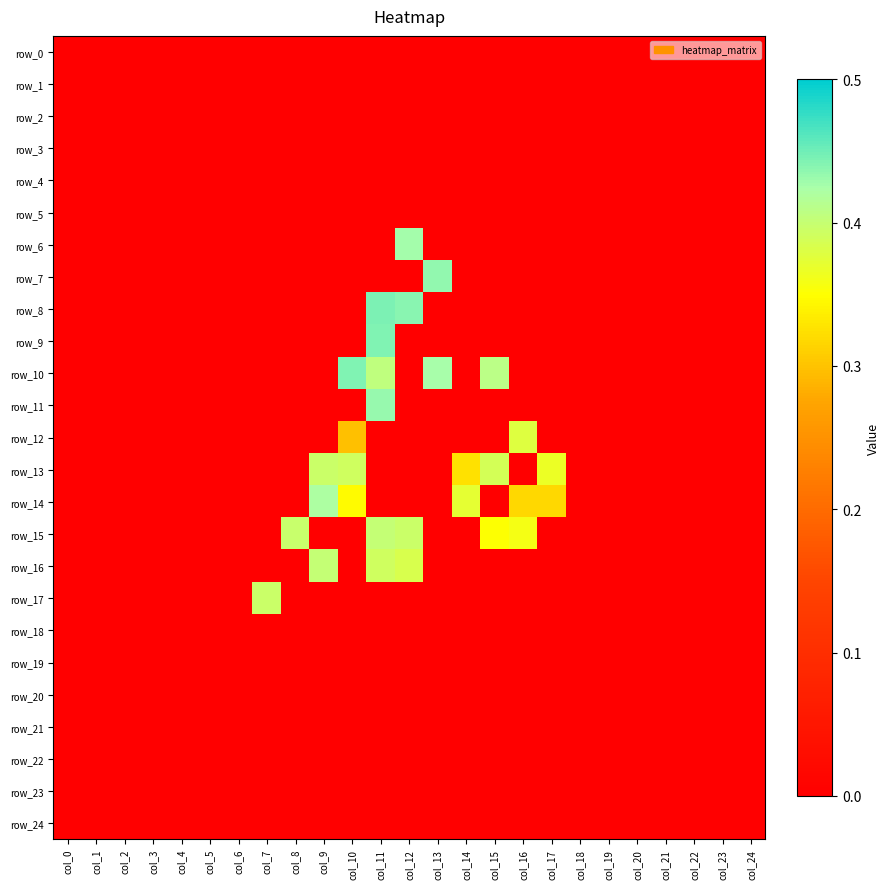

At which category does the chart reach its peak across all series?

col_11